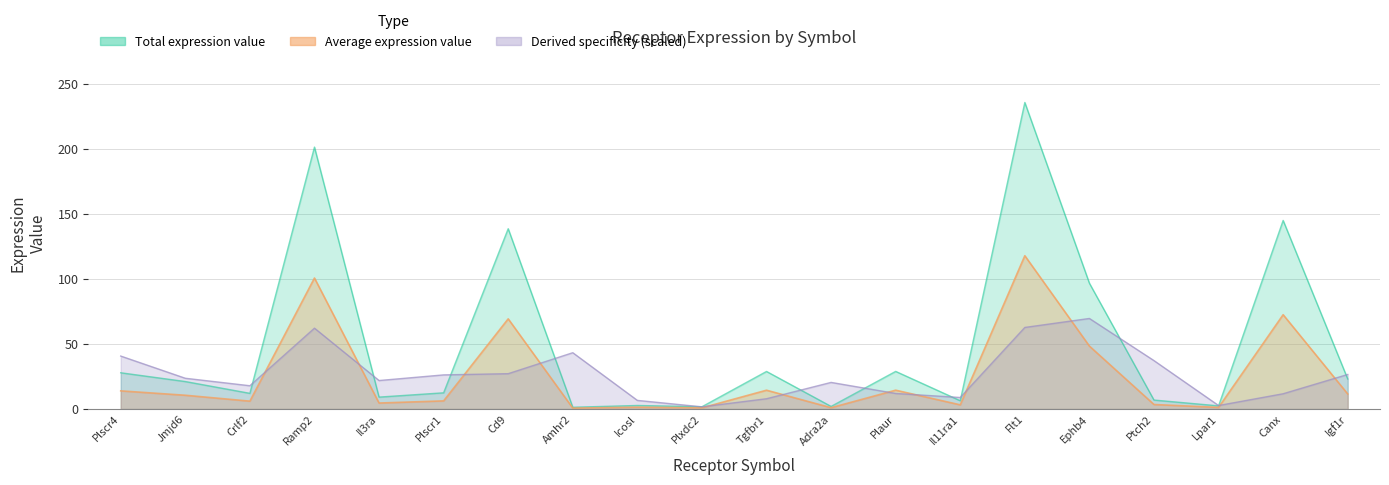

The Receptor total expression value series shows 6.2 at Plscr1. True or false?

True